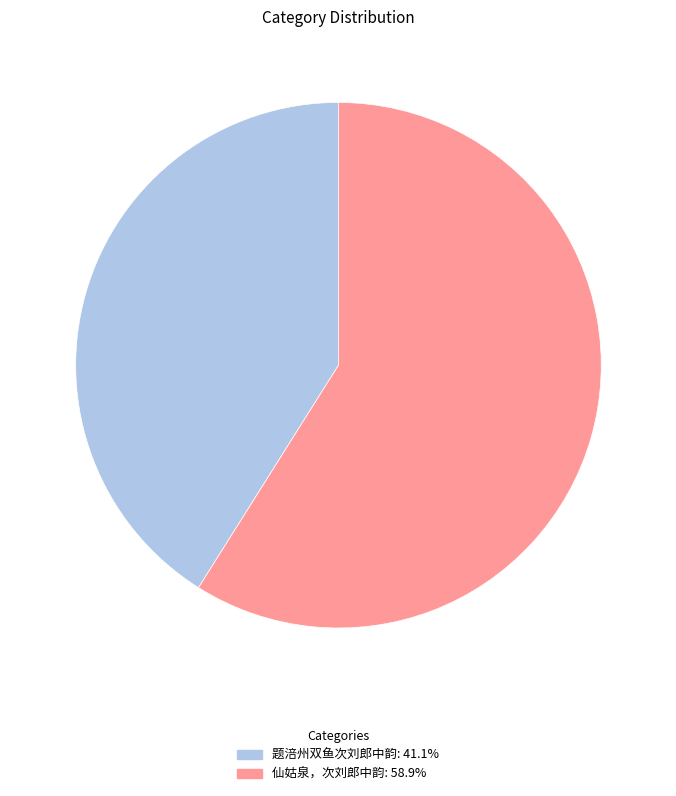

The 题涪州双鱼次刘郎中韵 slice represents 41% of the pie. True or false?

True